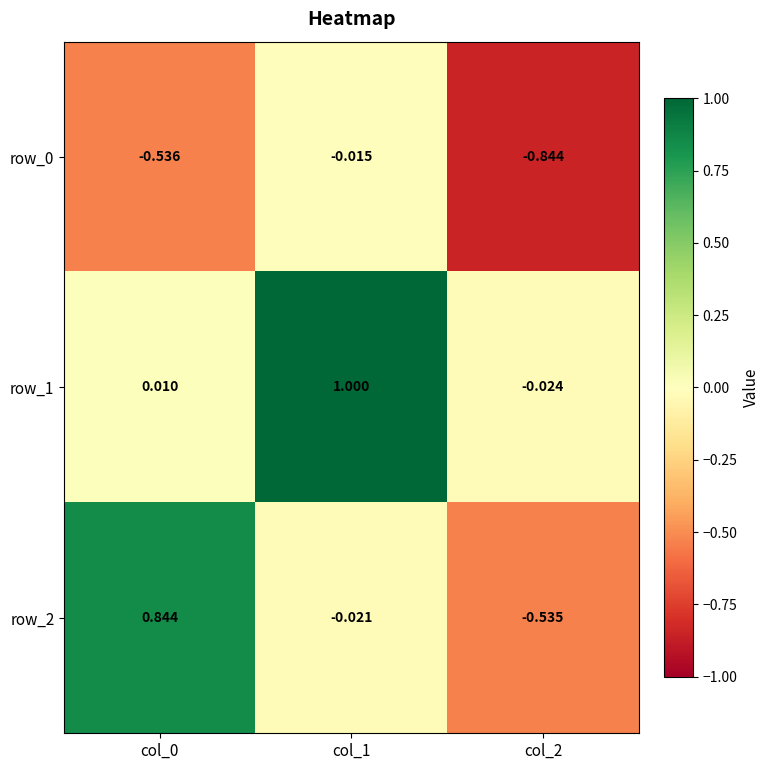

At which label is row_2 closest to 0?

col_1